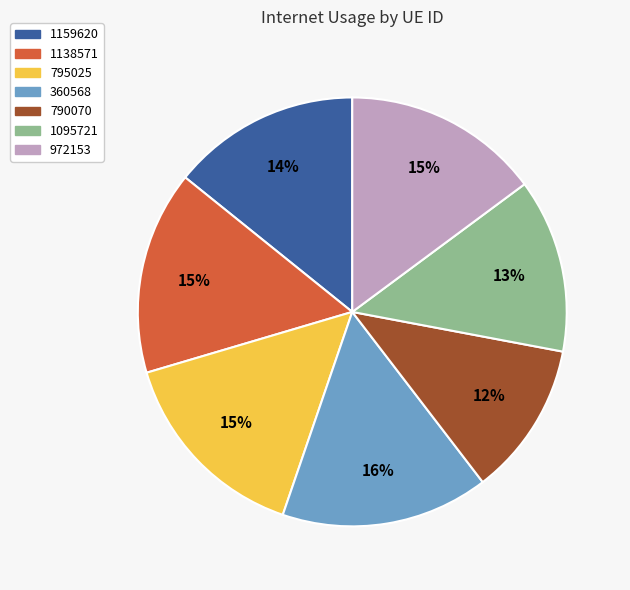

Is it true that 1159620 is 14% of the pie?

True